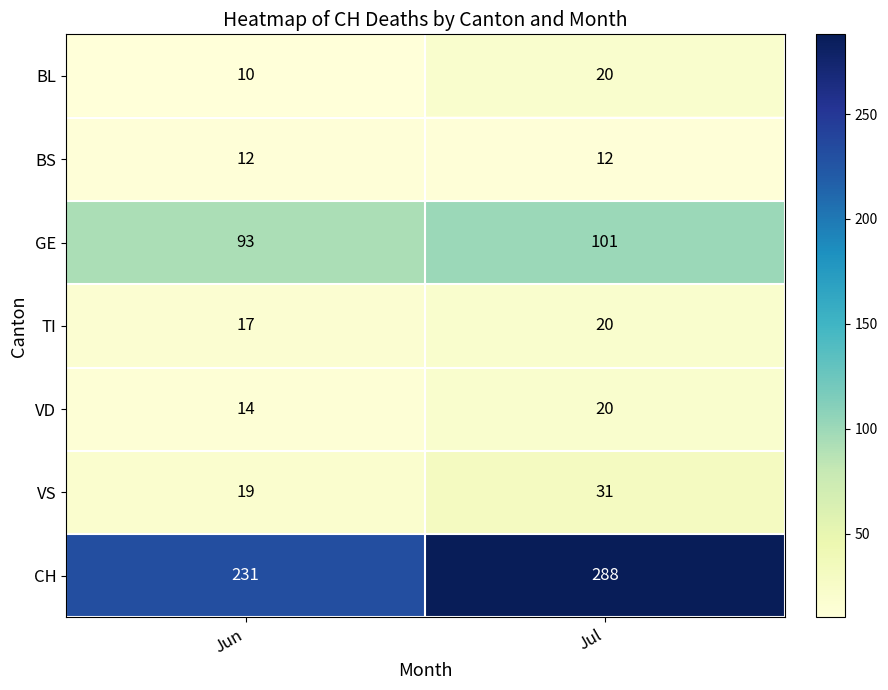

Which series has the largest total across all categories?

CH